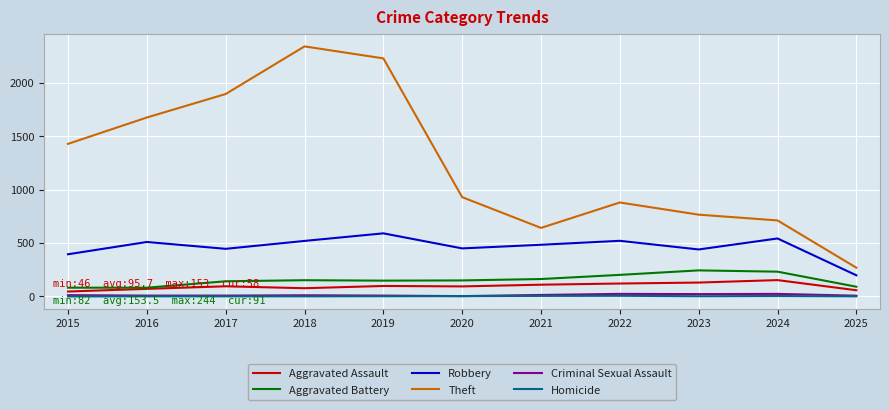

True or false: Aggravated Battery and Robbery cross at least once.

False